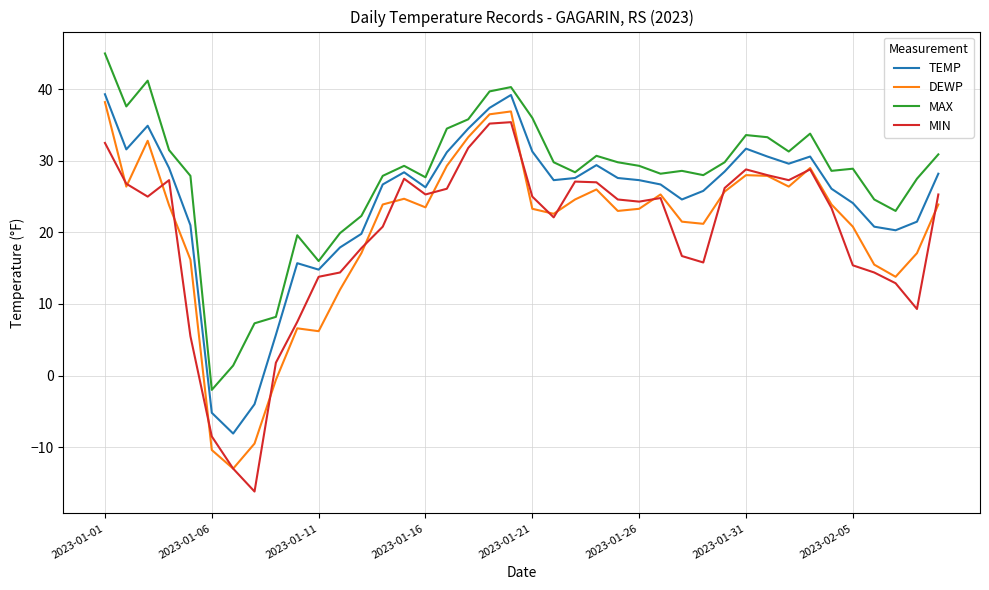

True or false: MAX and DEWP intersect in this chart.

False